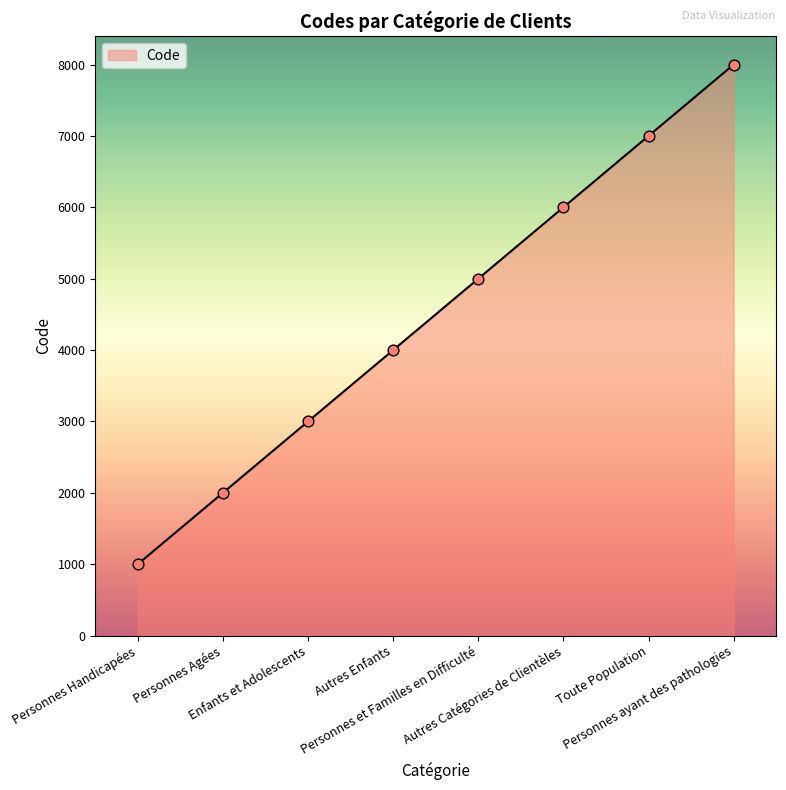

Between Personnes et Familles en Difficulté and Personnes Handicapées, which is larger?

Personnes et Familles en Difficulté